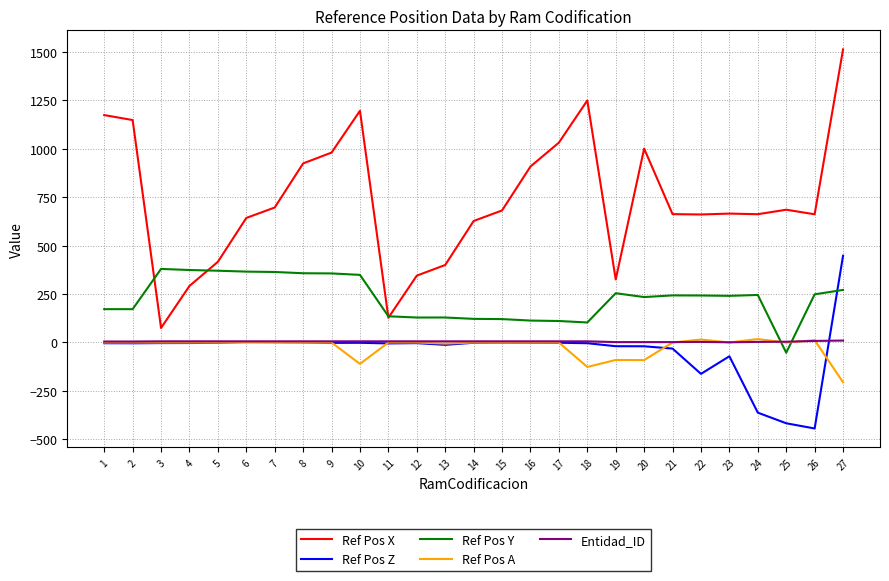

Is the value of Ref Pos Y at 15 greater than the value of Entidad_ID at 3?

Yes